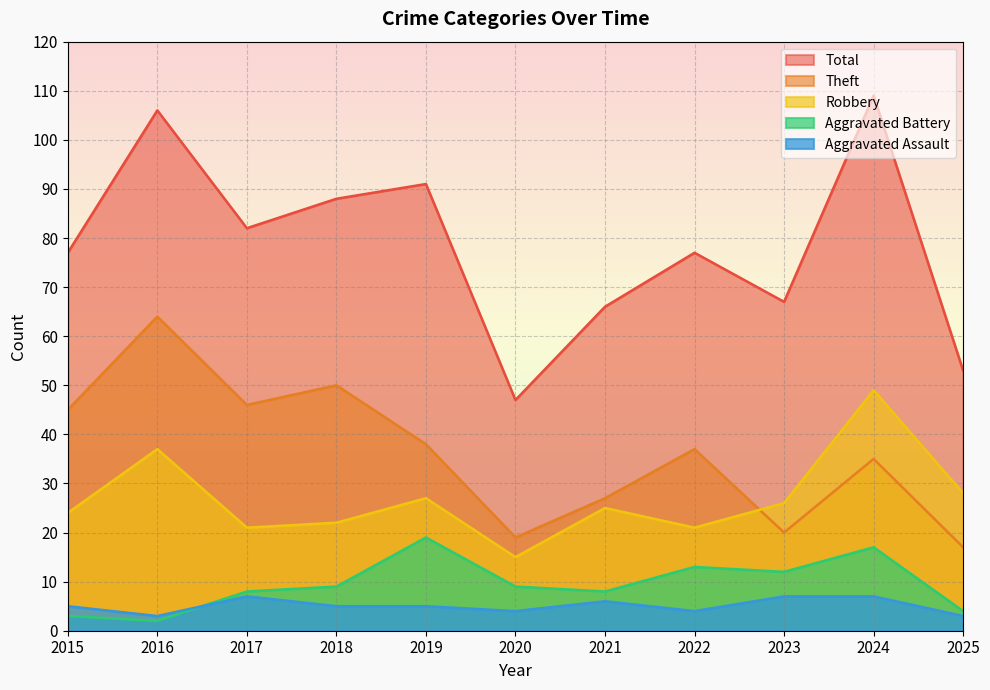

What is the value of the Aggravated Battery point at the 5th from the left?

19